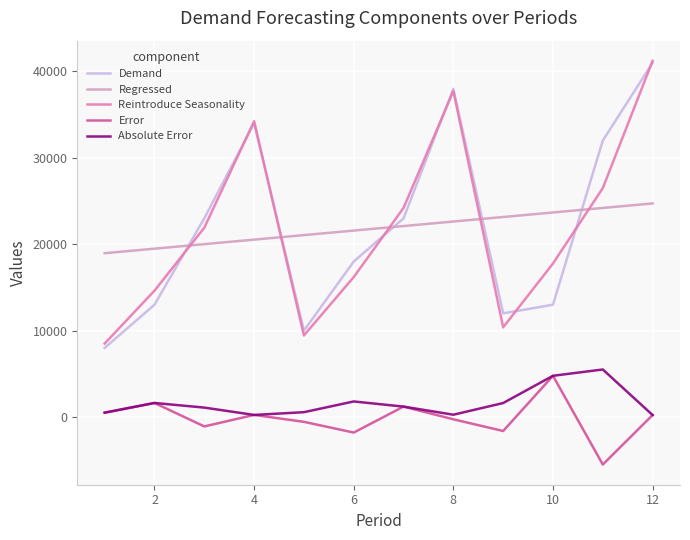

True or false: Absolute Error and Regressed cross at least once.

False